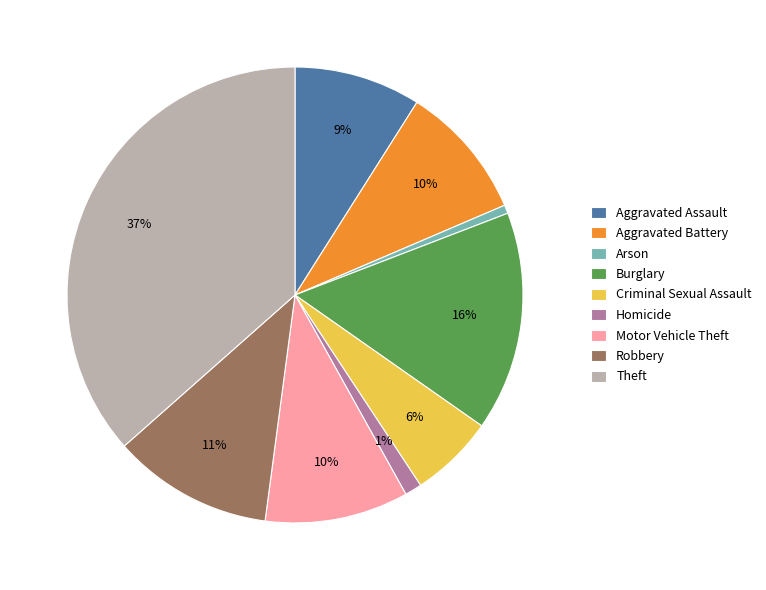

Which category has the biggest portion of the pie?

Theft